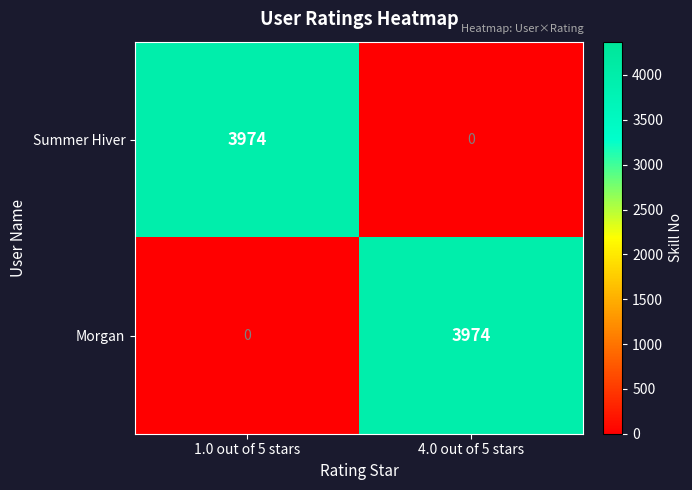

At which label does Summer Hiver reach its minimum?

4.0 out of 5 stars